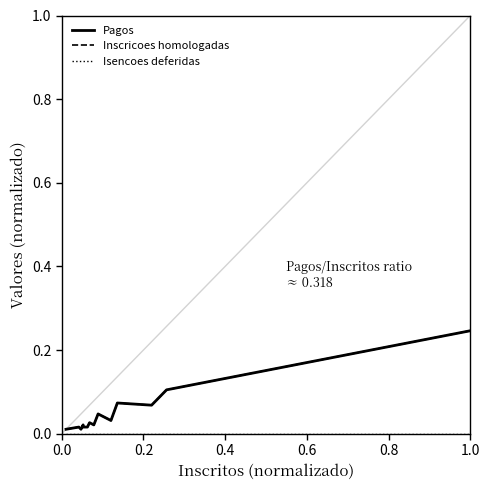

What are all the series names shown in the legend?

Pagos, Inscricoes homologadas, Isencoes deferidas